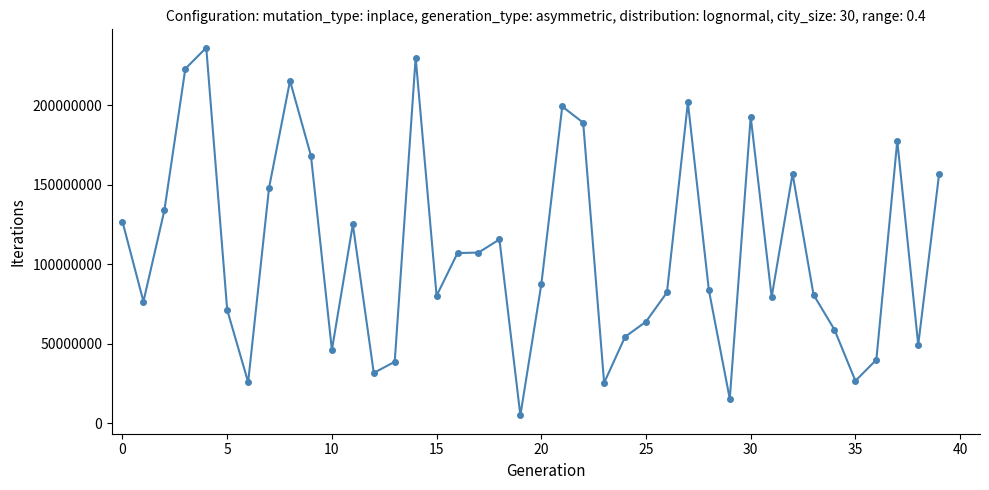

True or false: the data has more than 1 interior local peaks.

True